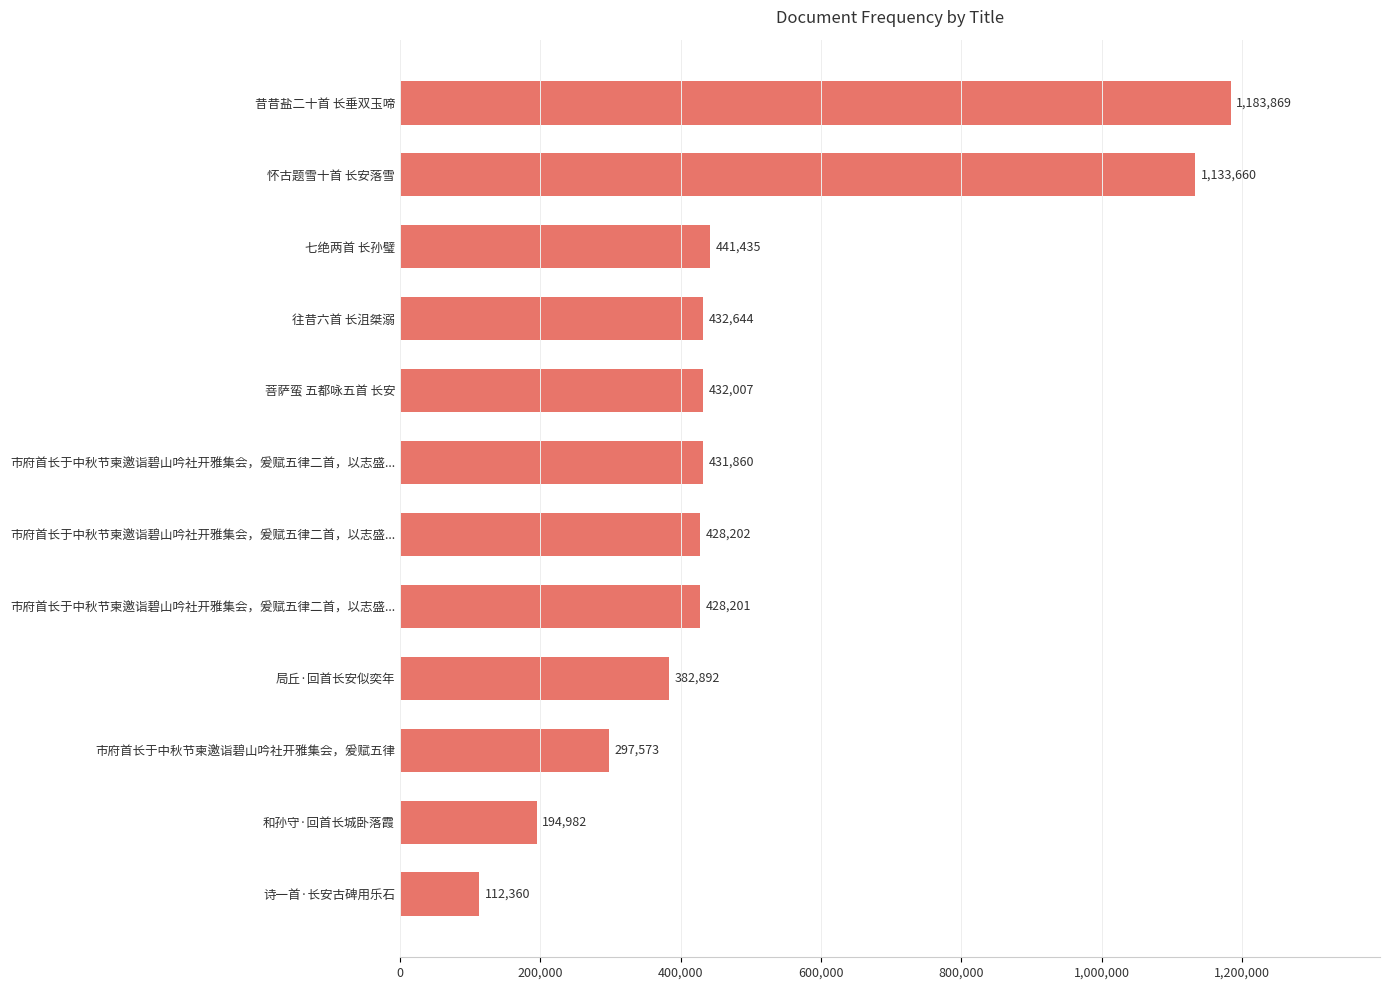

How many series are shown in this chart?

1